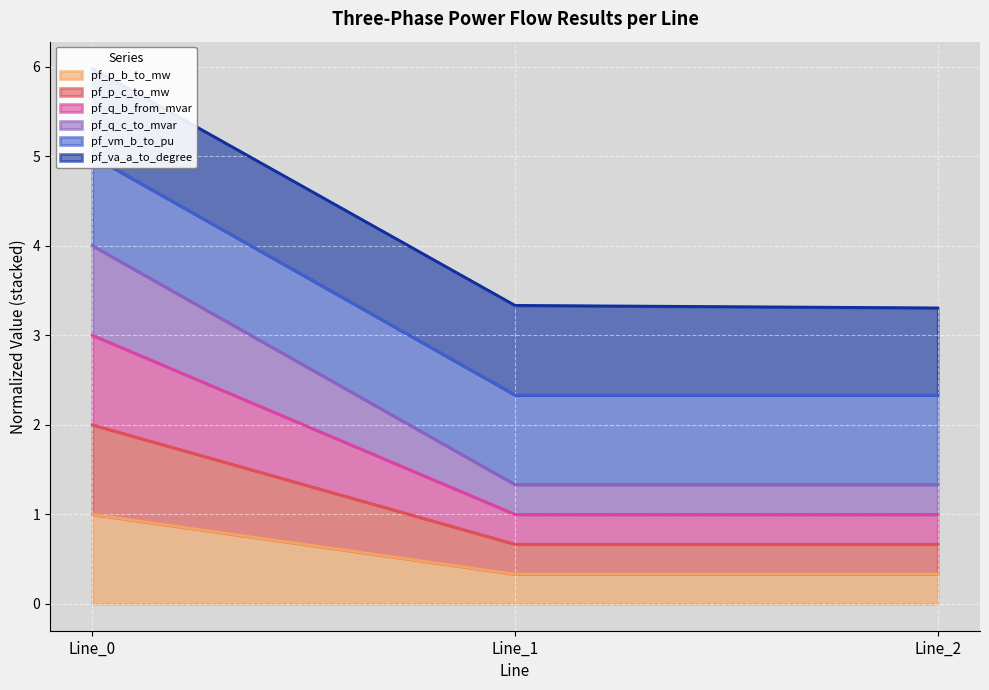

At which label does pf_p_c_to_mw reach its peak?

Line_0